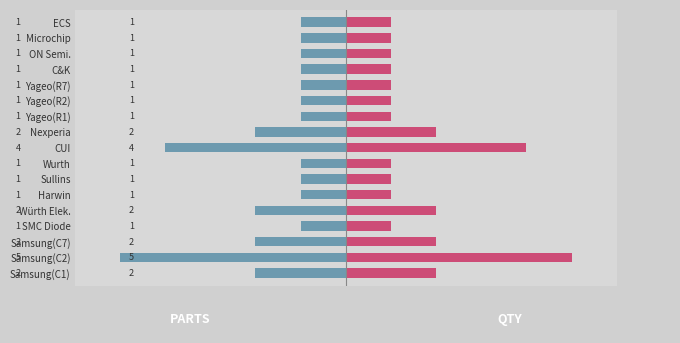

Reading left to right, list all the values displayed in this chart.

Parts: -2	-5	-2	-1	-2	-1	-1	-1	-4	-2	-1	-1	-1	-1	-1	-1	-1
Qty: 2	5	2	1	2	1	1	1	4	2	1	1	1	1	1	1	1